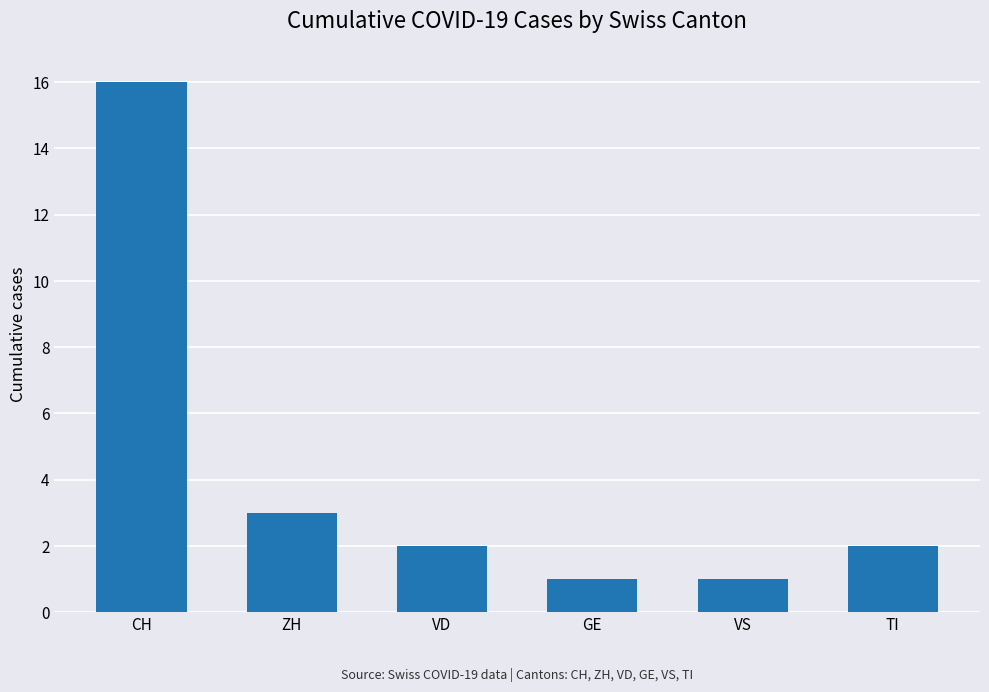

At which label does the data first exceed 2?

CH